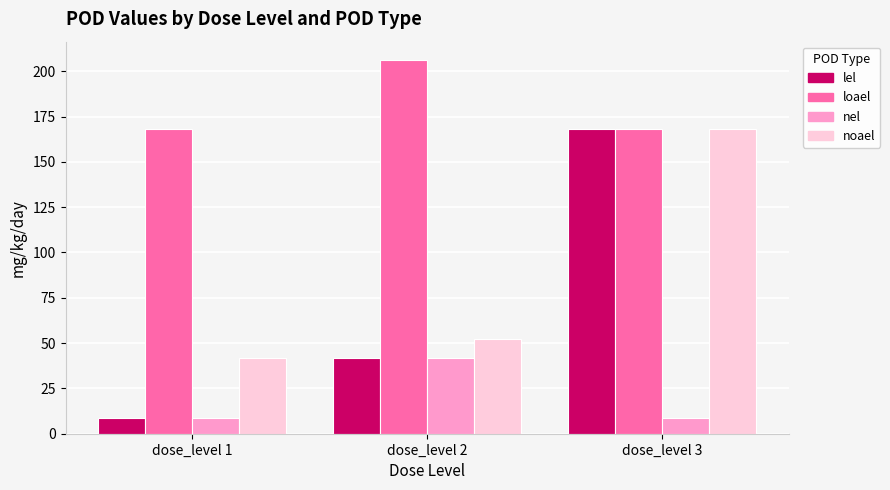

Does the chart contain any negative values?

No